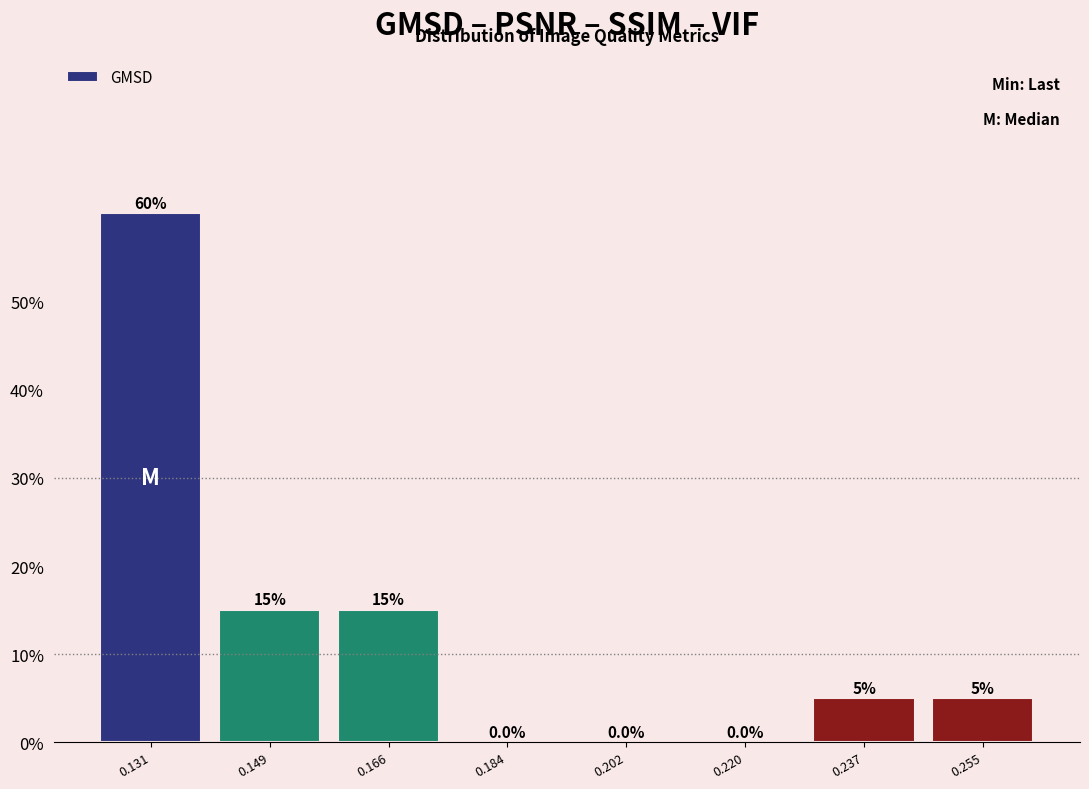

Reading left to right, list every bar in this chart as the range it spans on the x-axis followed by its height. The bar edges are not printed on the chart, so give them approximately, as read against the axis.

0.122 to 0.140: 60.0
0.140 to 0.158: 15.0
0.158 to 0.176: 15.0
0.176 to 0.194: 0.0
0.194 to 0.210: 0.0
0.210 to 0.228: 0.0
0.228 to 0.246: 5.0
0.246 to 0.264: 5.0